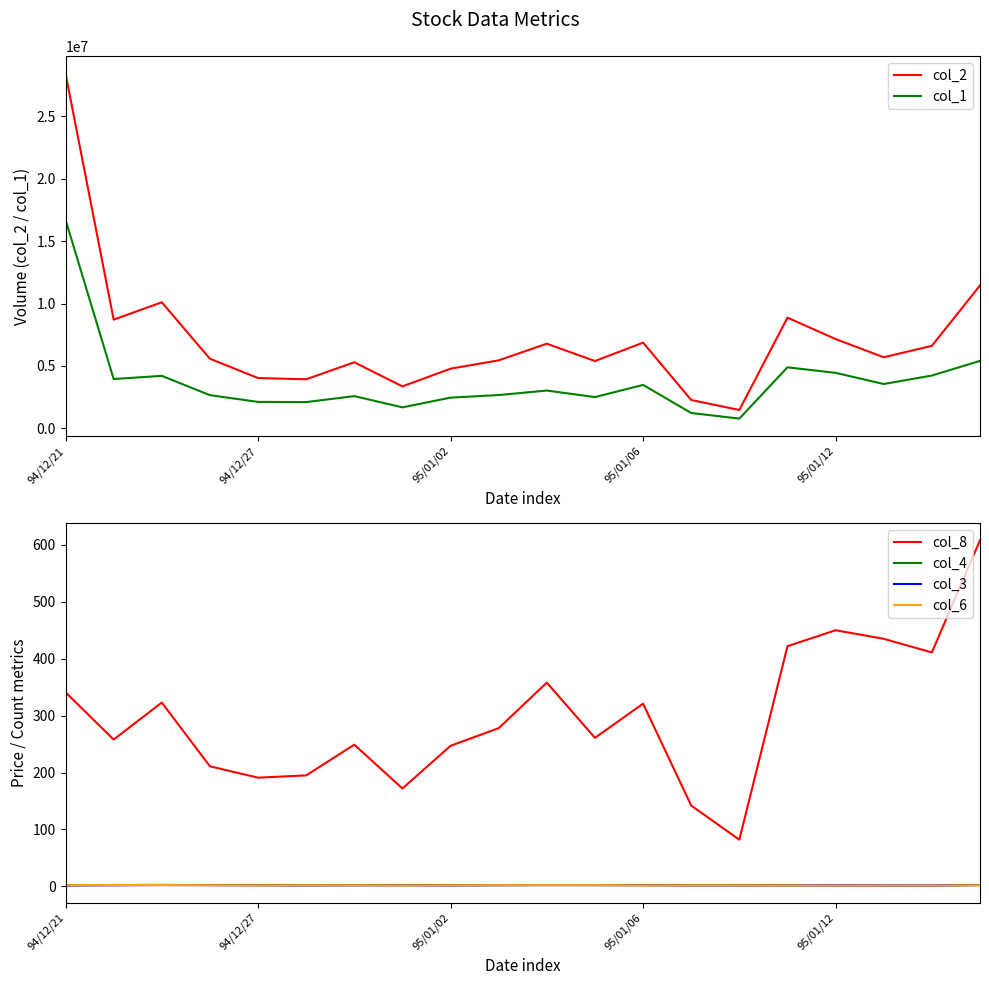

What is the greatest value displayed?

28430240.0